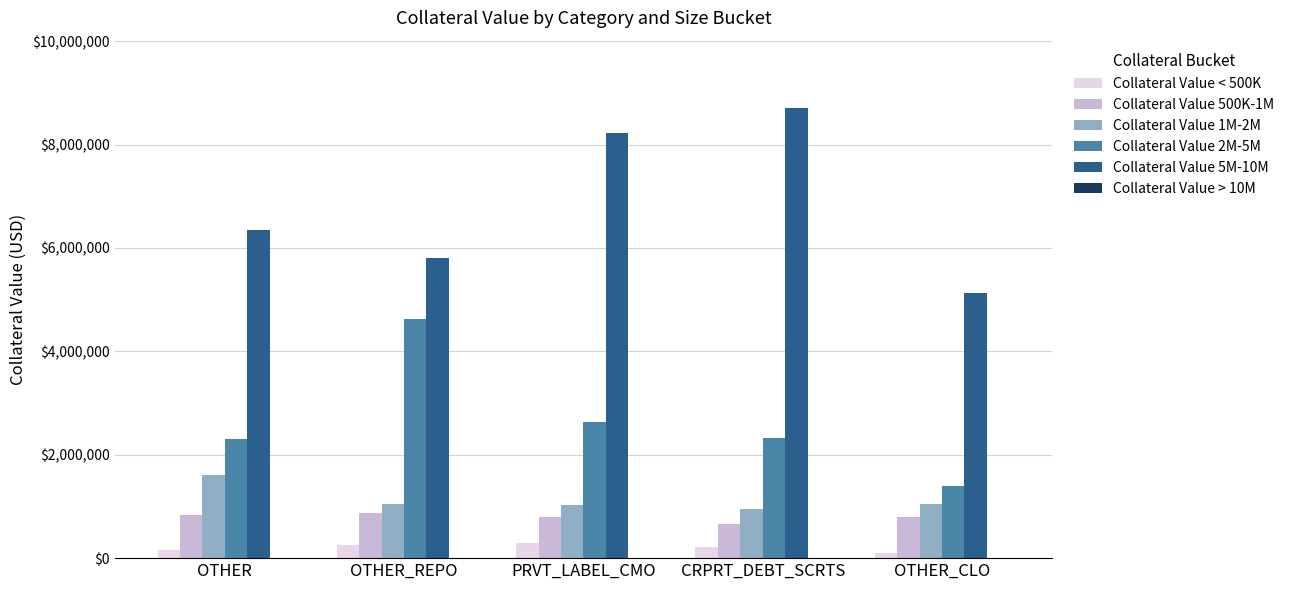

What is the difference between the Collateral Value 1M-2M values at OTHER and PRVT_LABEL_CMO?

587147.7